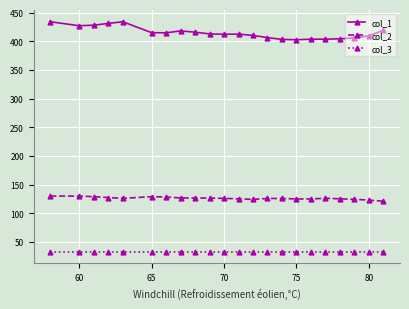

What is the value of the col_1 point at the 16th from the left?

402.6